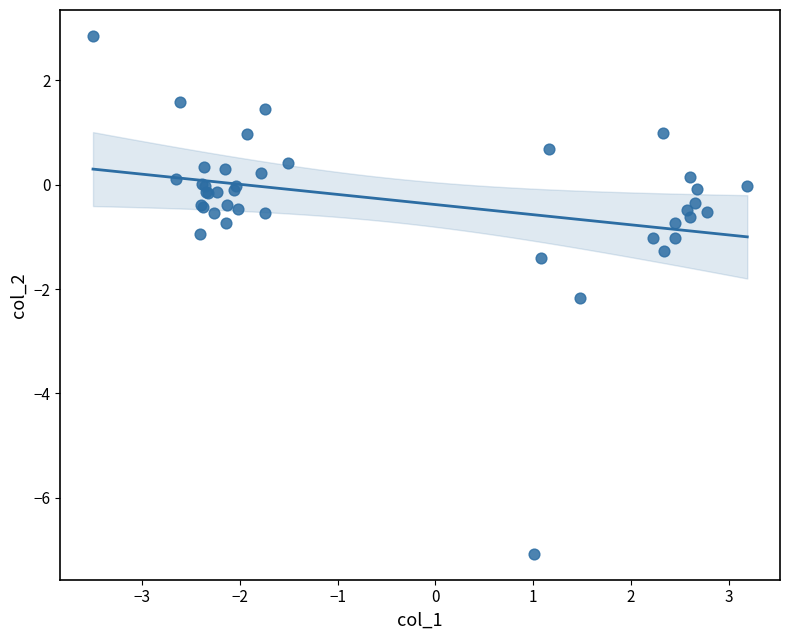

What Y value in the scatter plot is closest to -2?

-2.2